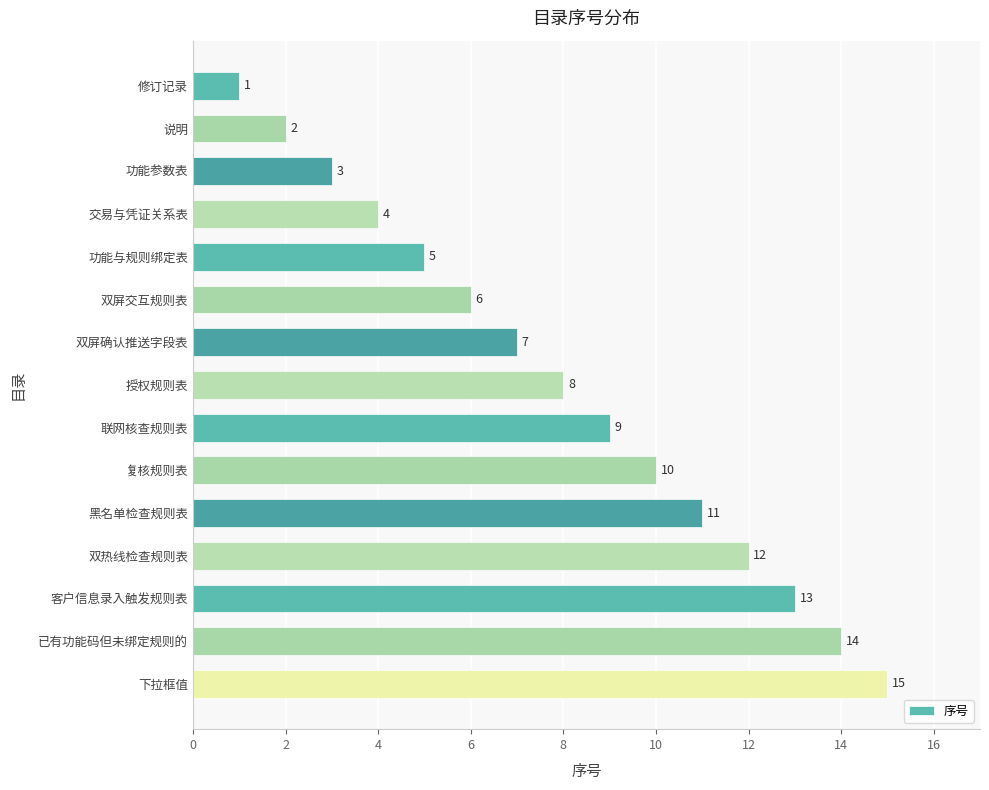

True or false: the data shows 15 at 复核规则表.

False